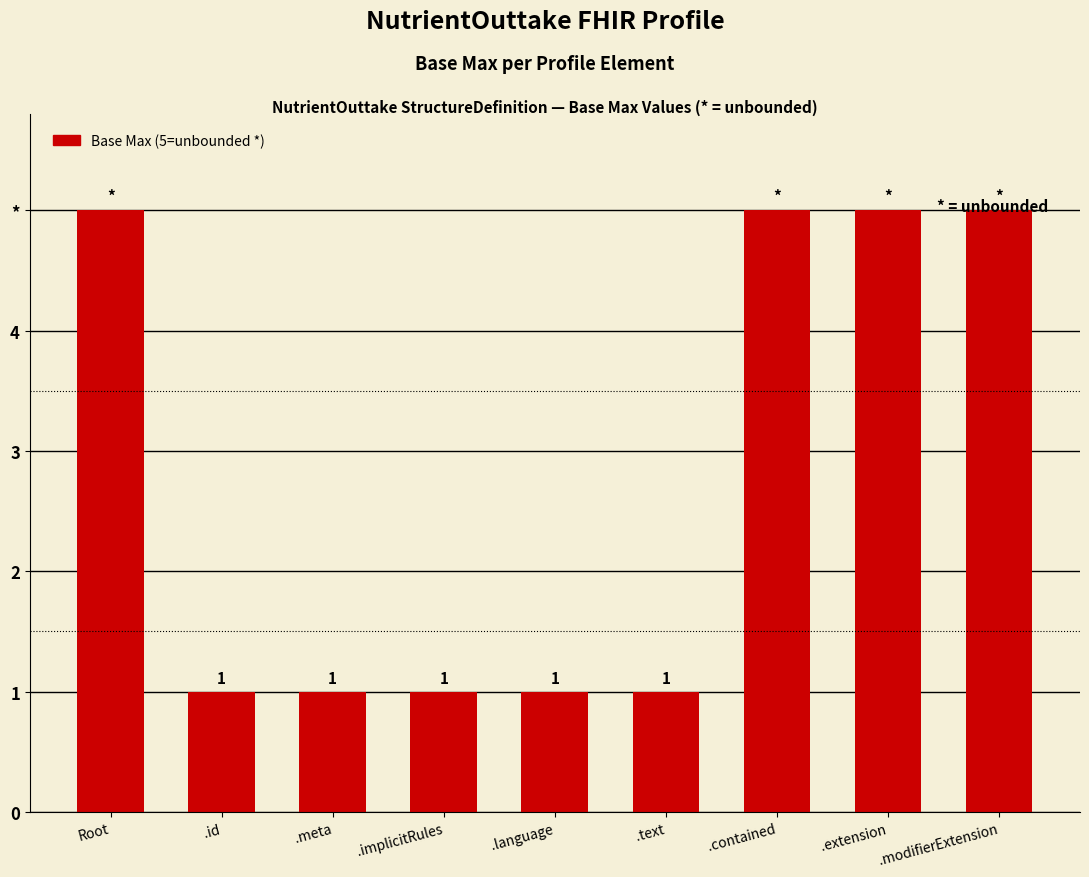

Reading left to right, what are all the values shown in this chart?

5	1	1	1	1	1	5	5	5